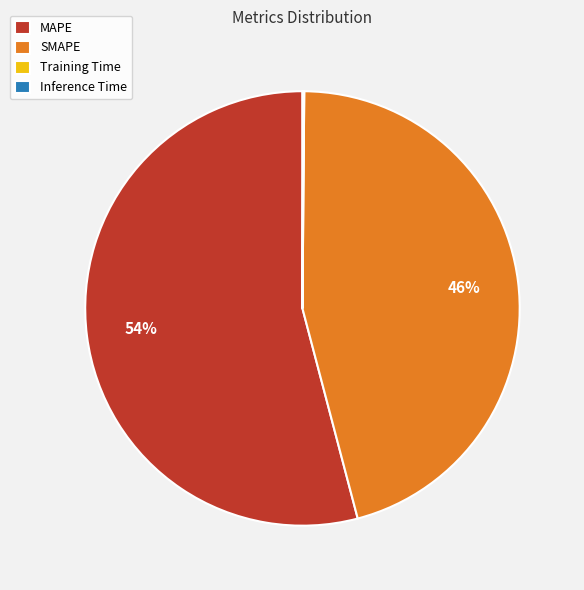

Does any single category account for the majority?

Yes